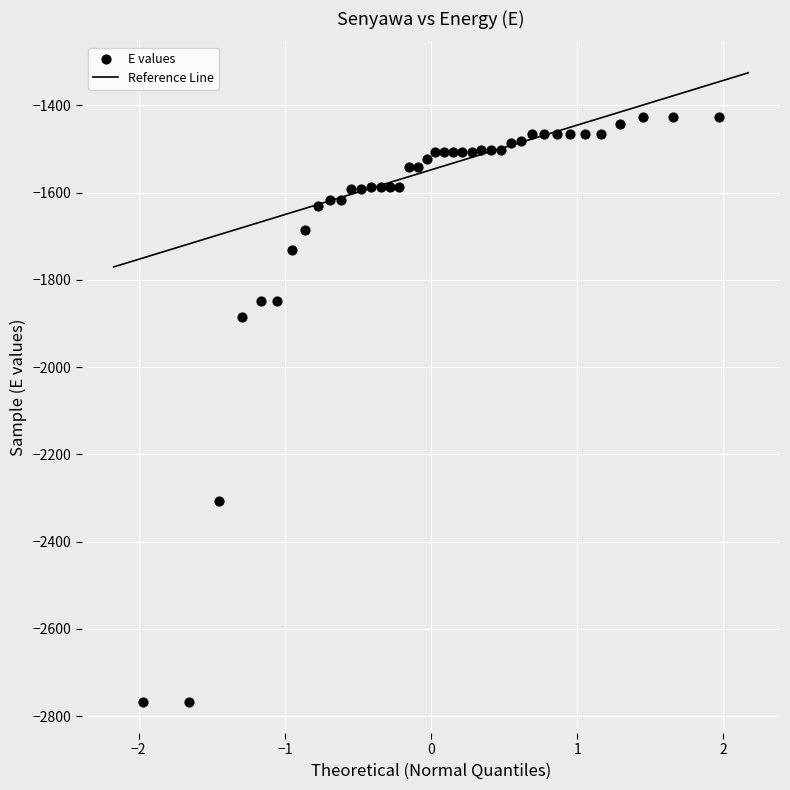

What is the range of X values (max minus min)?

3.9